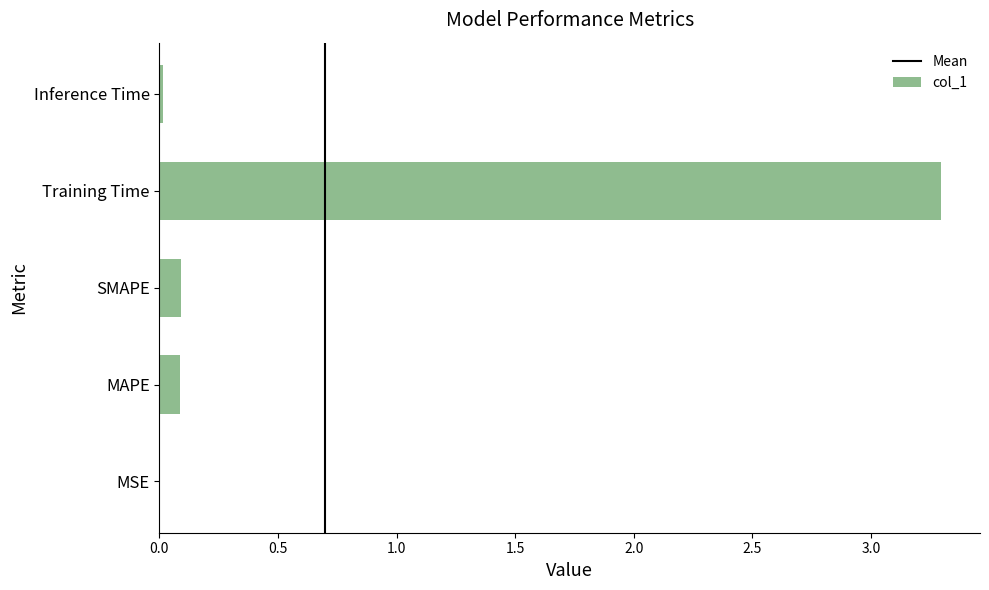

What value does the data have at MAPE?

0.1